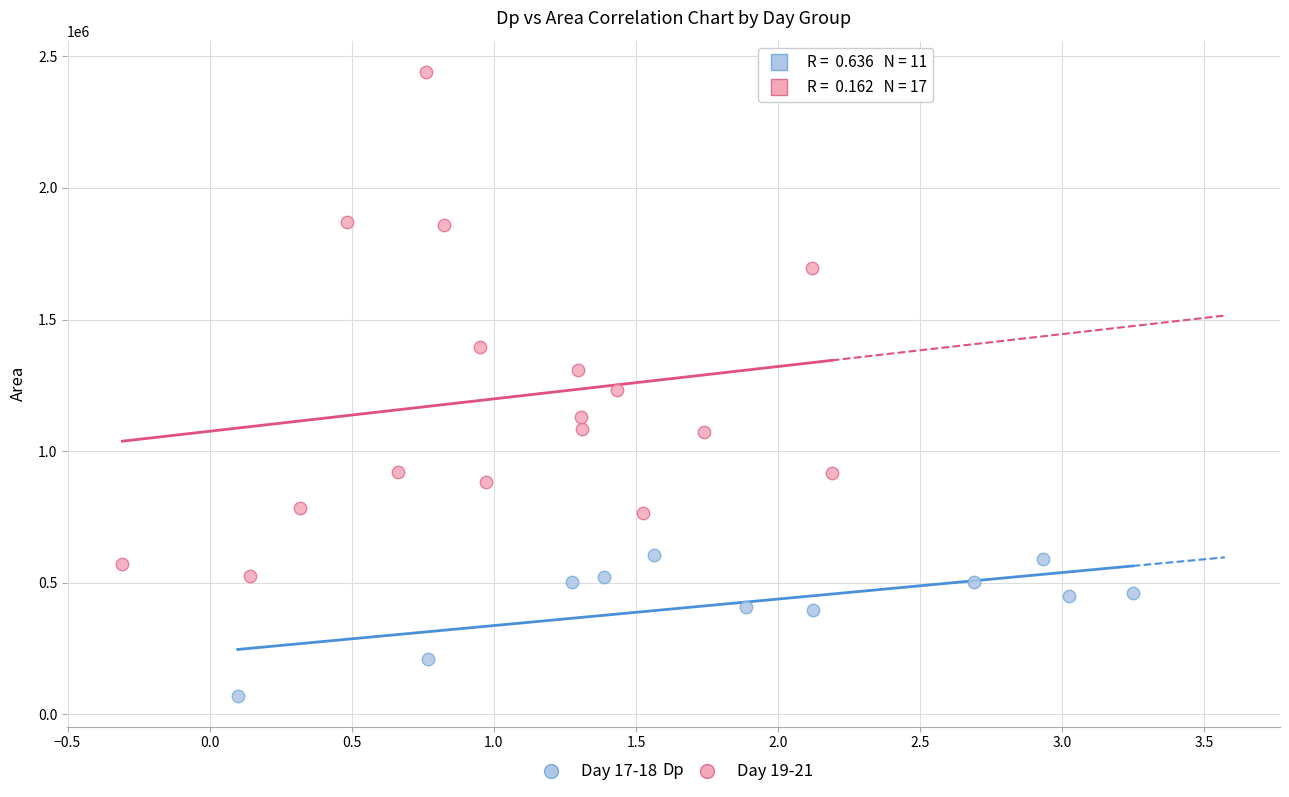

Which series contains the lowest Y value?

Day 17-18